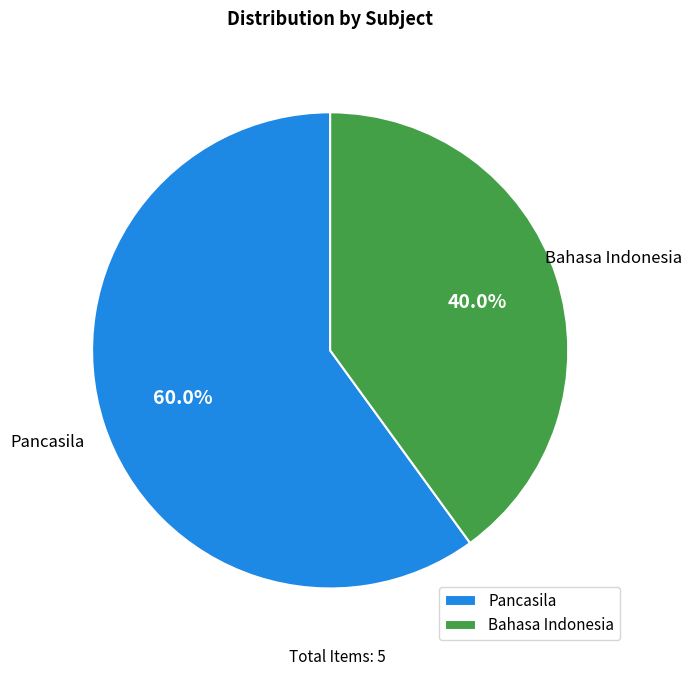

Is there a majority slice in this chart?

Yes